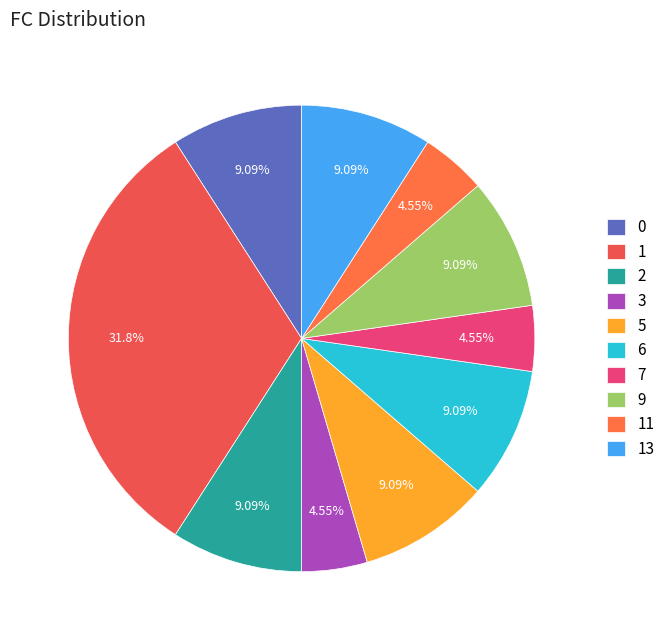

Is 0 the majority of the pie?

No